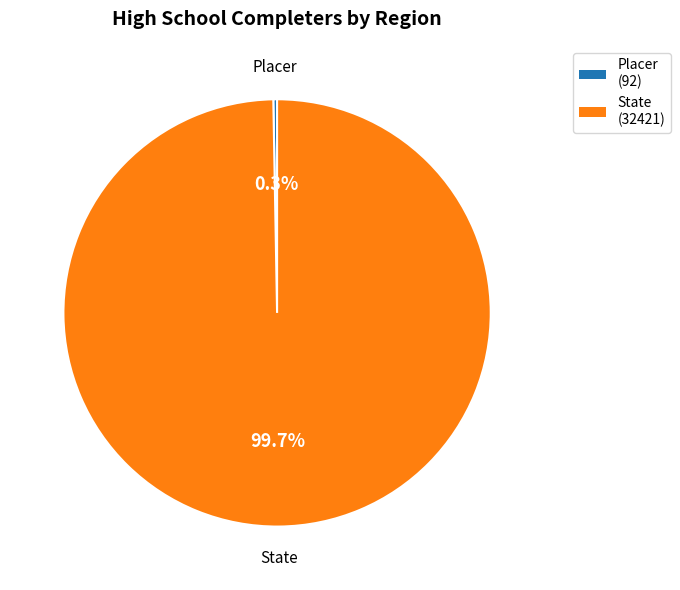

The Placer slice represents 0% of the pie. True or false?

True